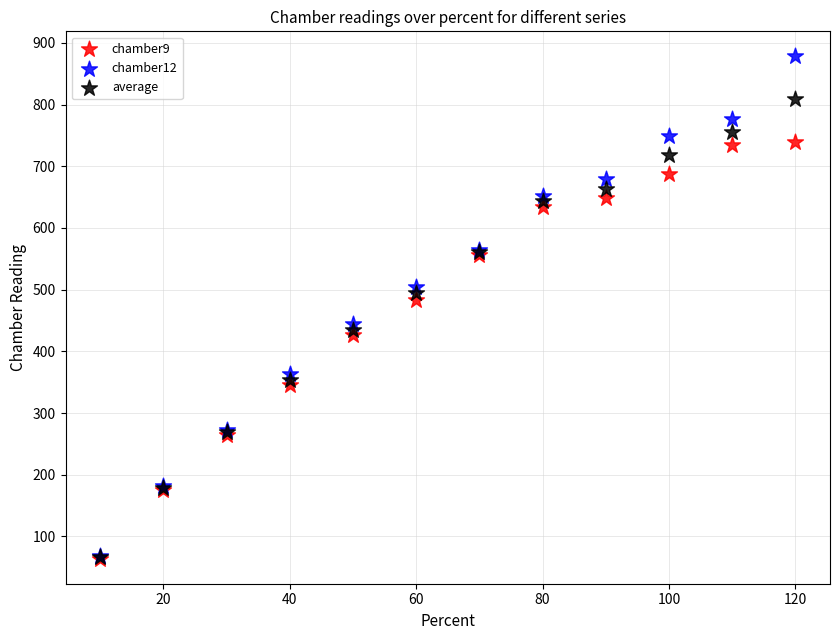

Which series has the largest Y range (max minus min)?

chamber12